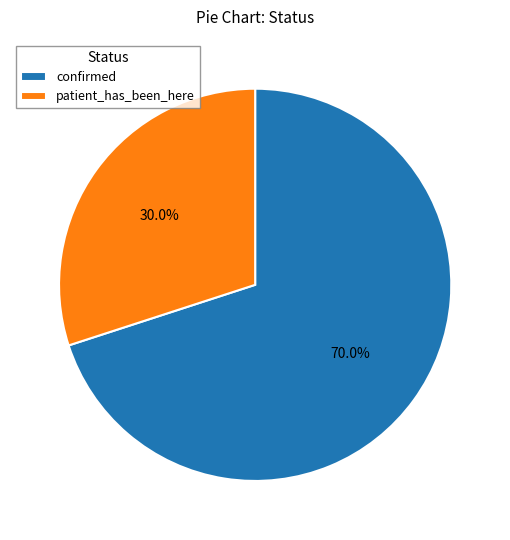

To the nearest percent, what is the combined percentage of patient_has_been_here and confirmed?

100%